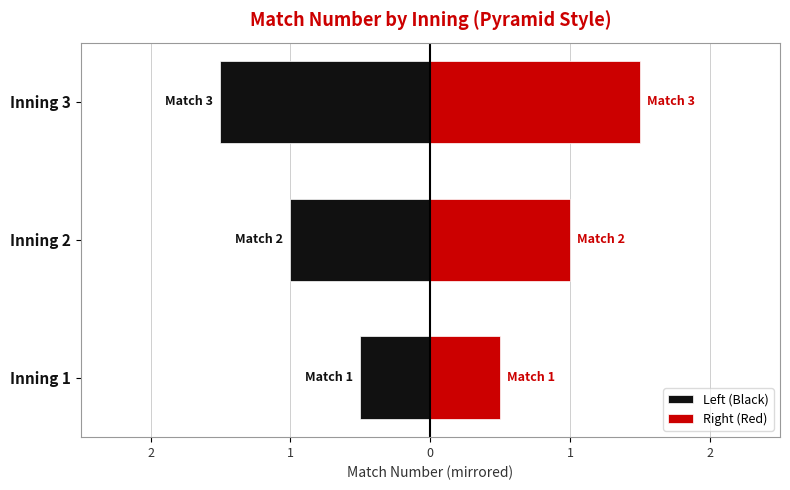

Which has a higher value, Inning 1 or Inning 3?

Inning 1